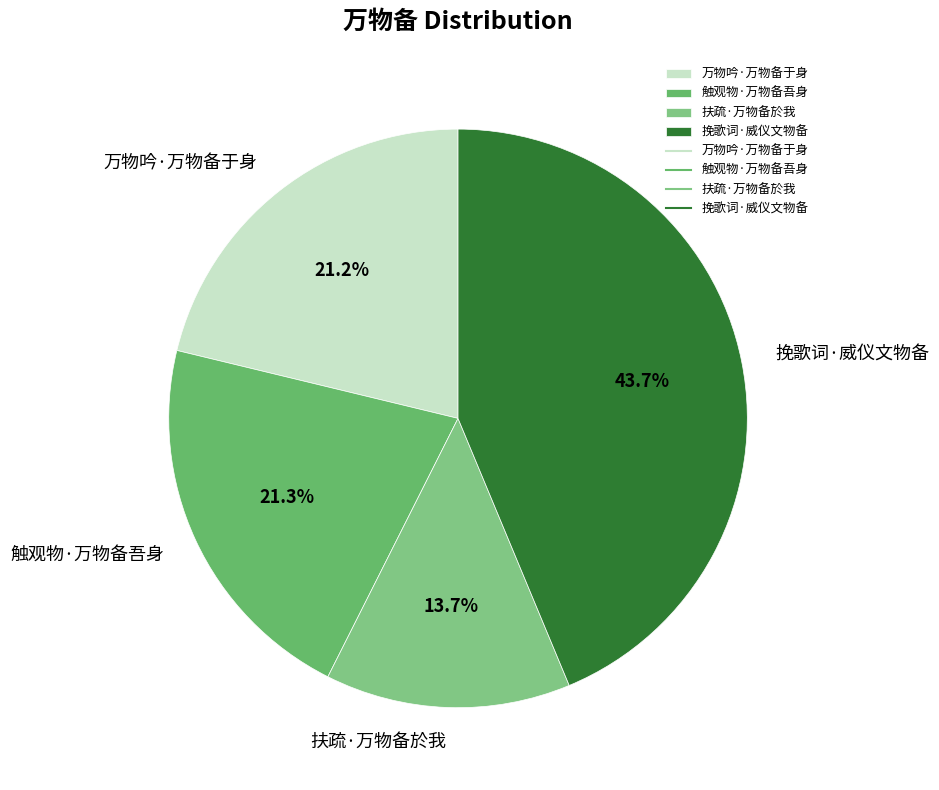

Which slice is the smallest?

扶疏·万物备於我